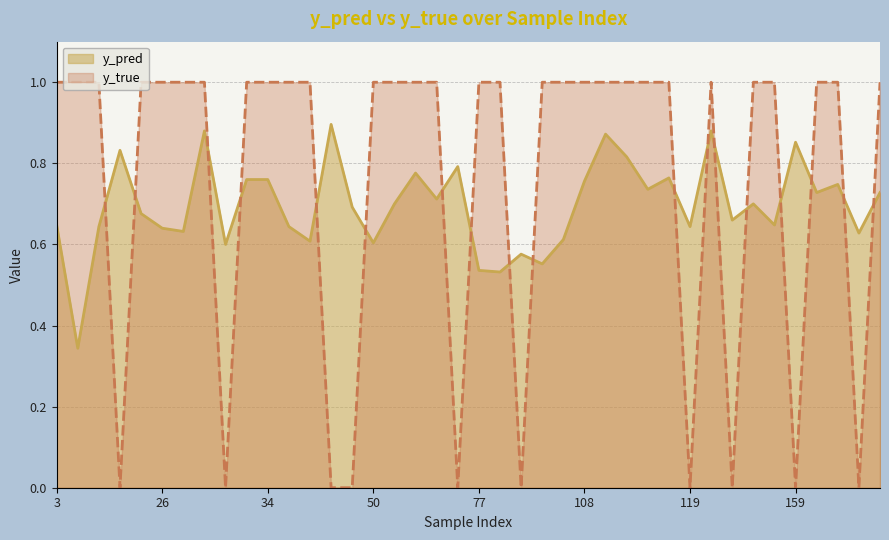

At how many categories does at least one series exceed 0?

40